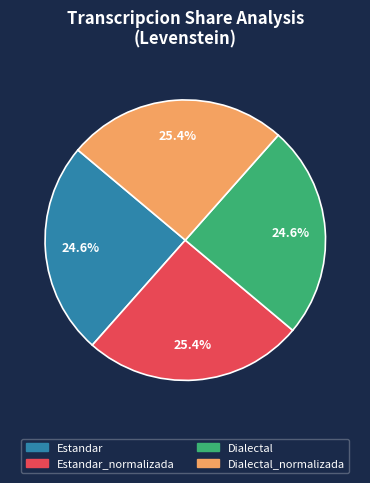

Is there any slice that represents more than half of the pie?

No